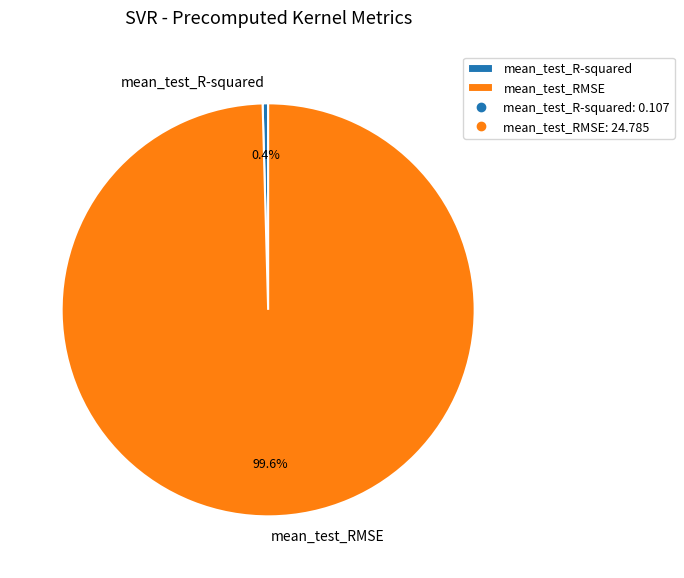

Which slice is the largest?

mean_test_RMSE